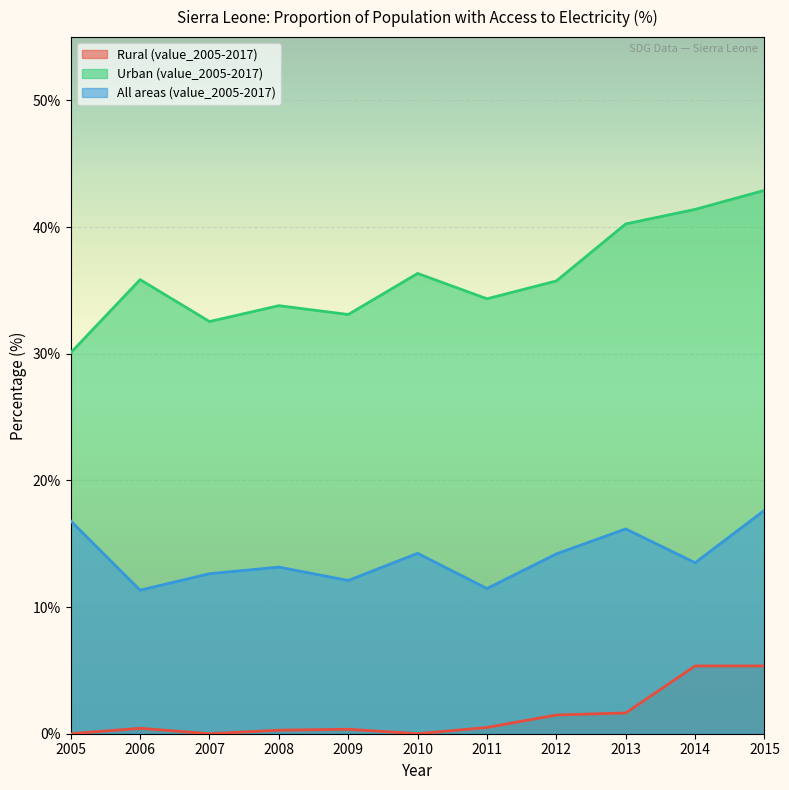

The value of Urban (value_2005-2017) at 2015 is 42.9. True or false?

True